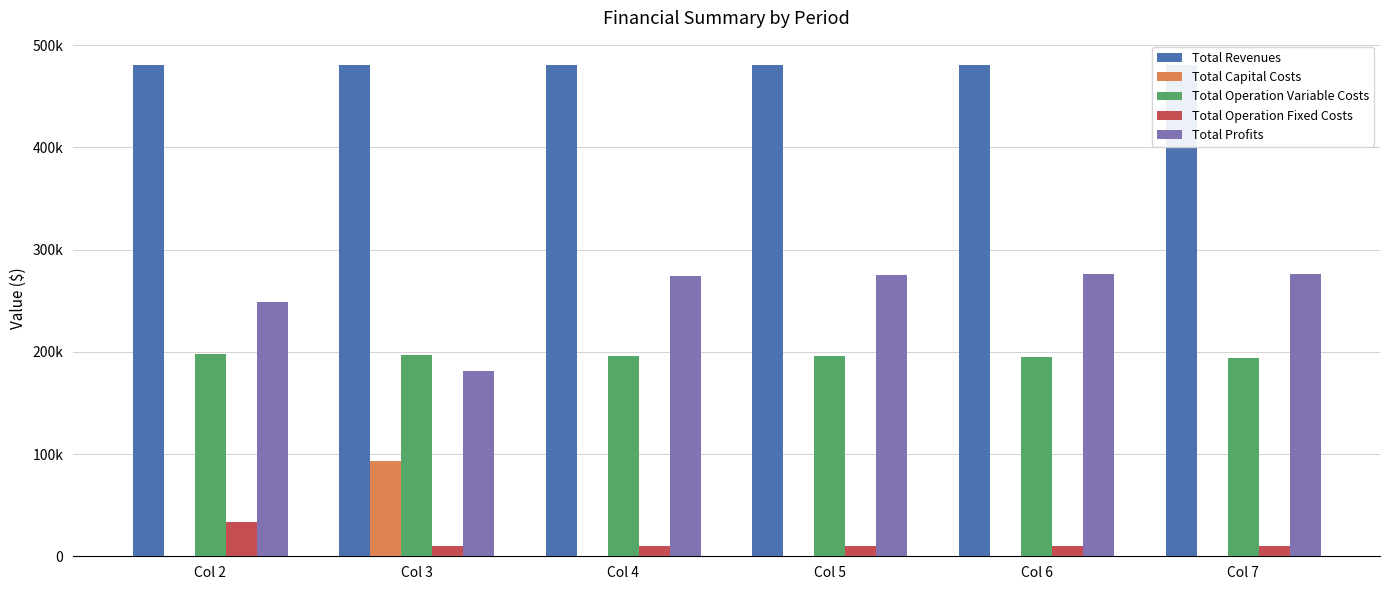

The Total Operation Fixed Costs series shows 9752.0 at Col 7. True or false?

True